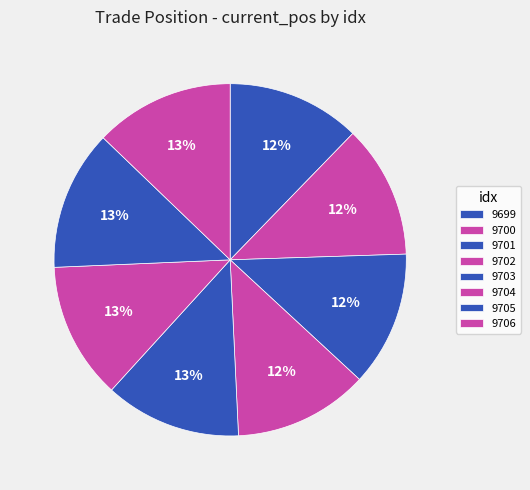

Rank the categories by value from highest to lowest.

9705, 9706, 9704, 9703, 9701, 9702, 9699, 9700